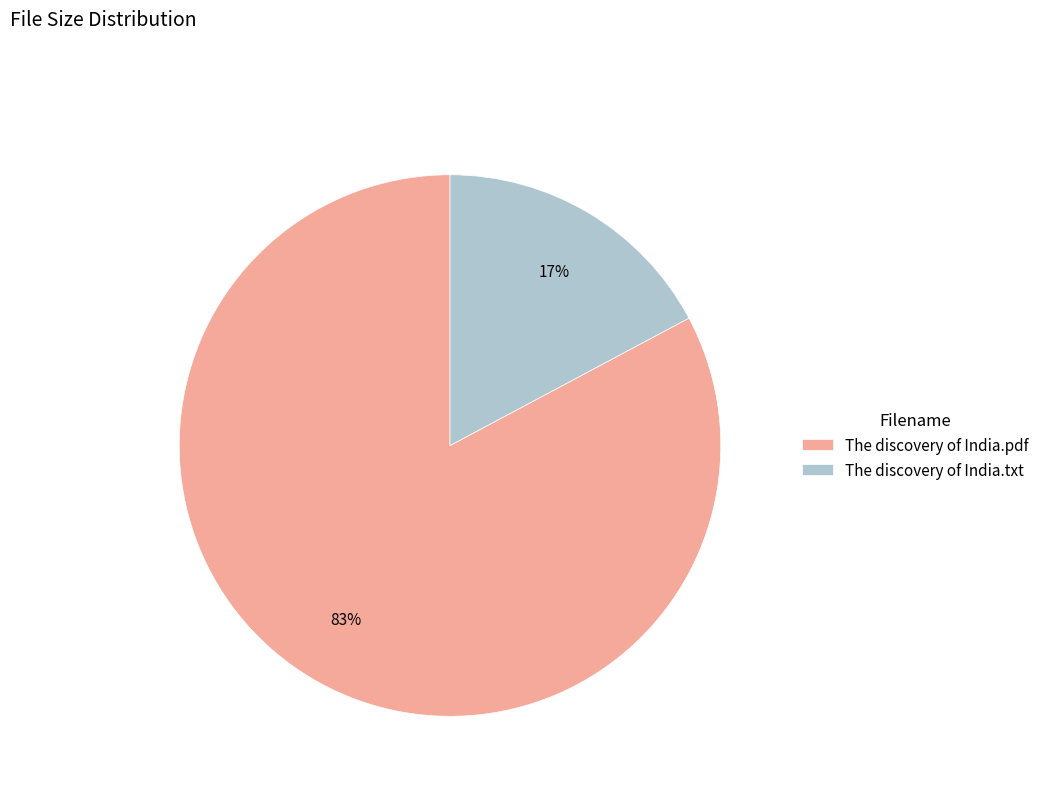

Do The discovery of India.pdf and The discovery of India.txt together represent more than half of the pie?

Yes